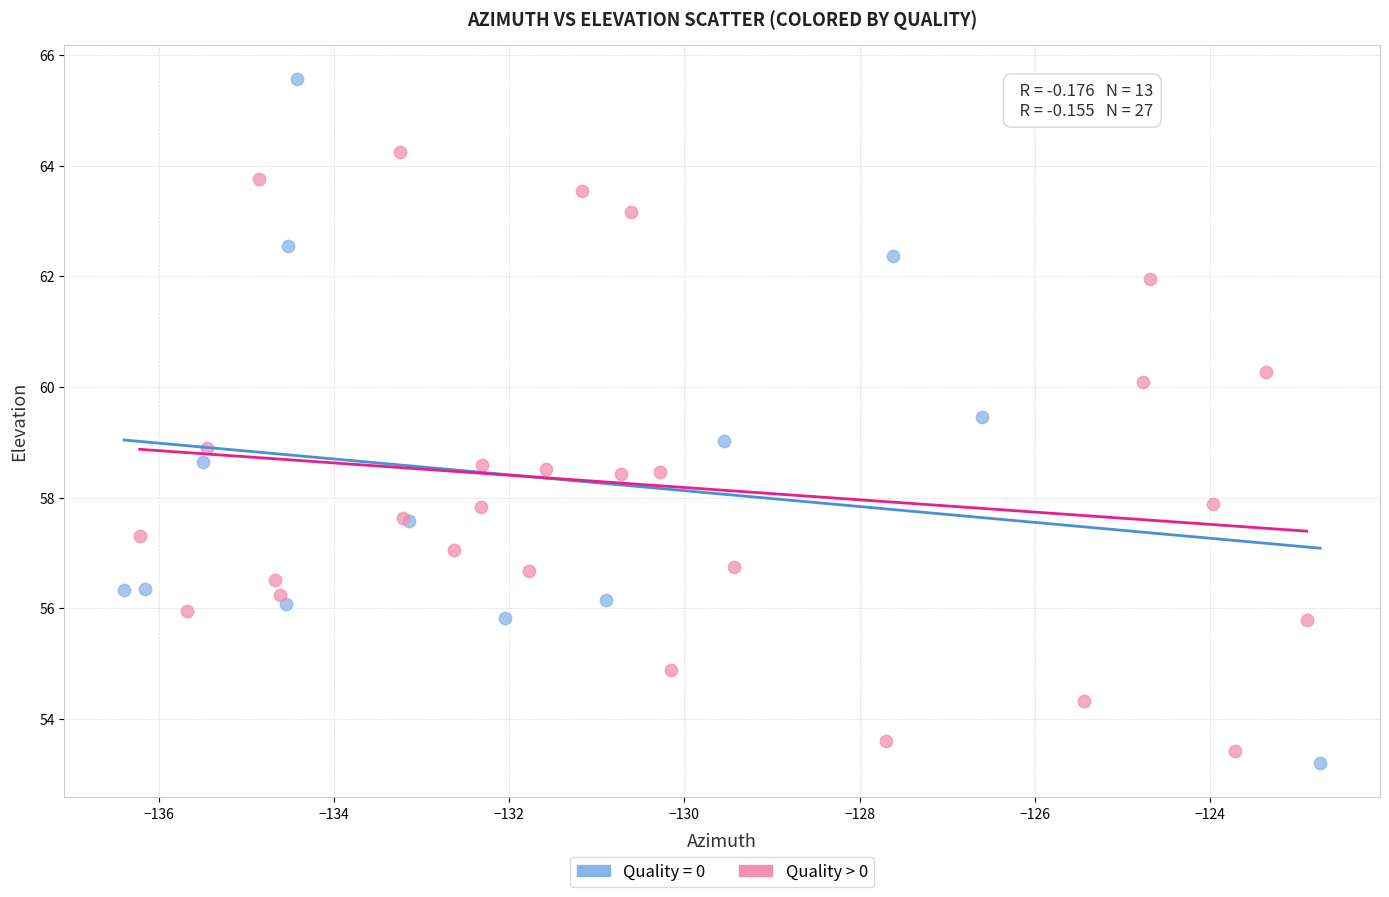

Which series has the largest Y range (max minus min)?

Quality = 0